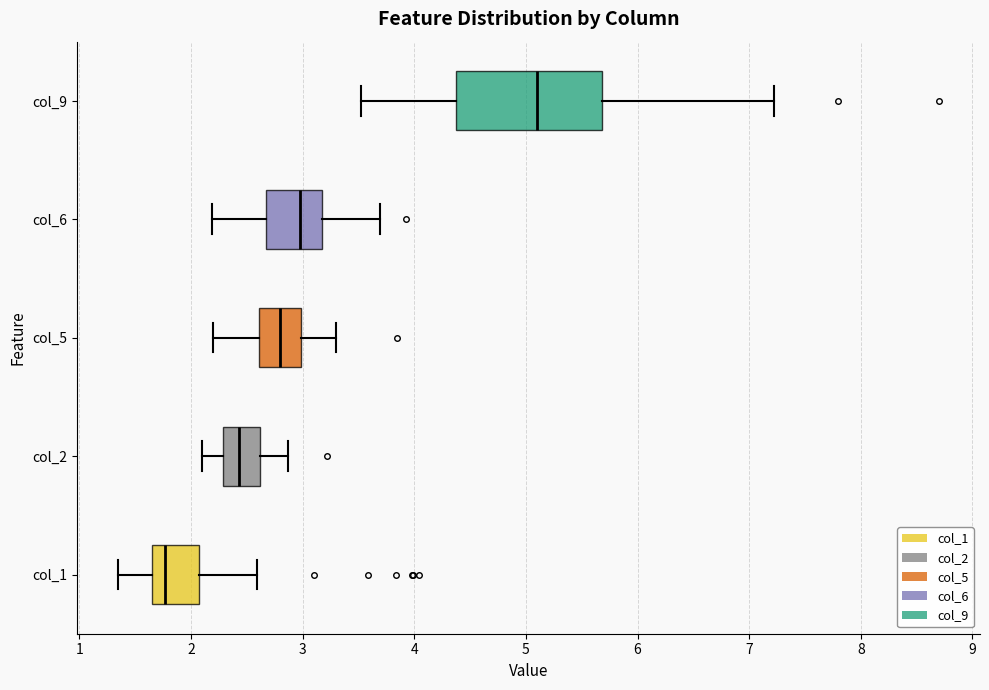

Which box has the furthest to the right median line?

col_9